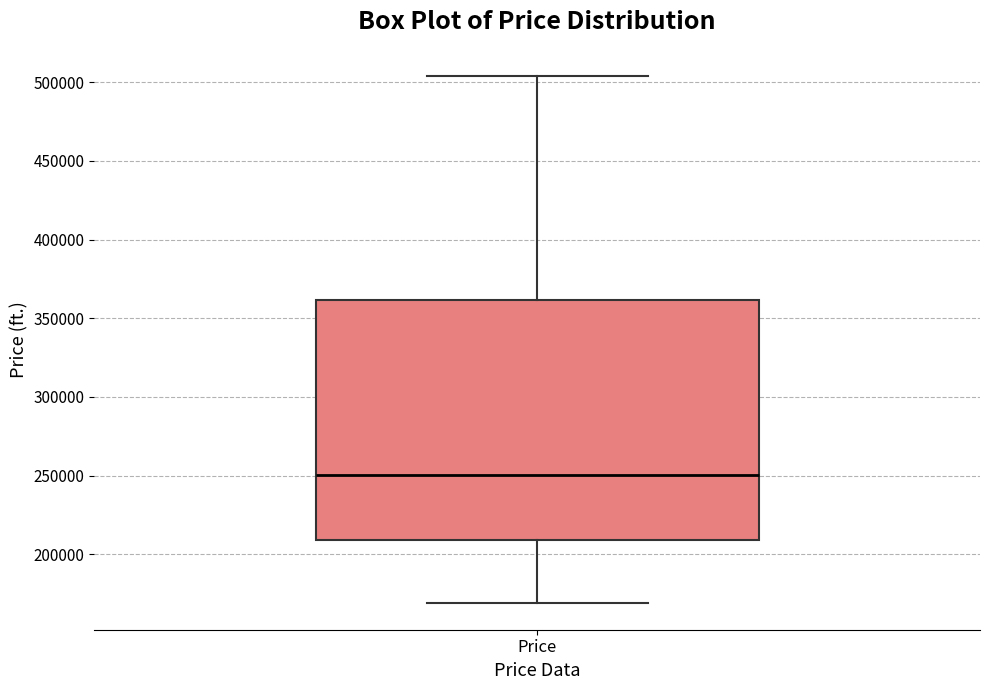

Transcribe this box plot: give where the median line is, the range the box spans, and where the two whiskers end, as read against the y-axis. The values are not printed on the chart, so give them approximately, as read against the axis.

median 250000, box 210000 to 360000, whiskers 170000 to 505000